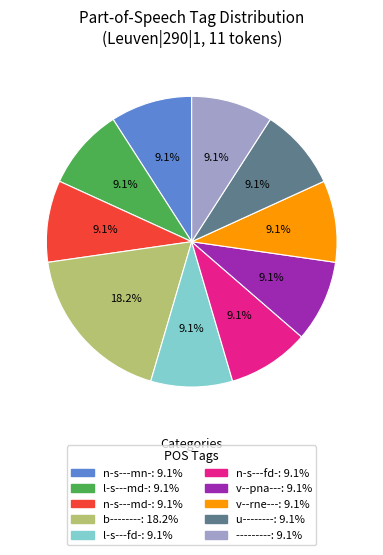

Count the number of slices in the pie.

10